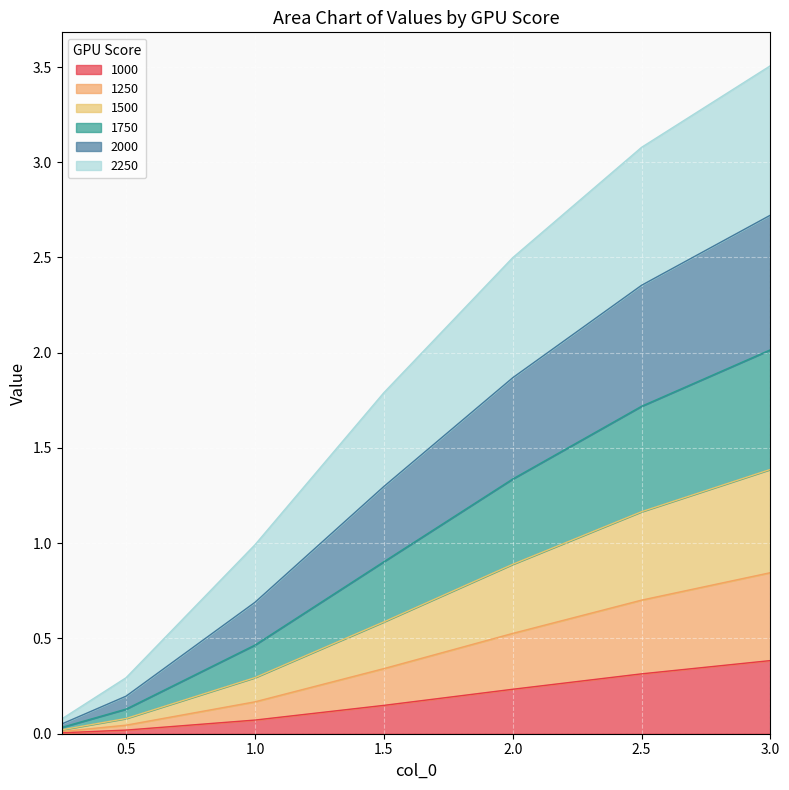

The value of 1000 at 2.0 is 0.2. True or false?

True